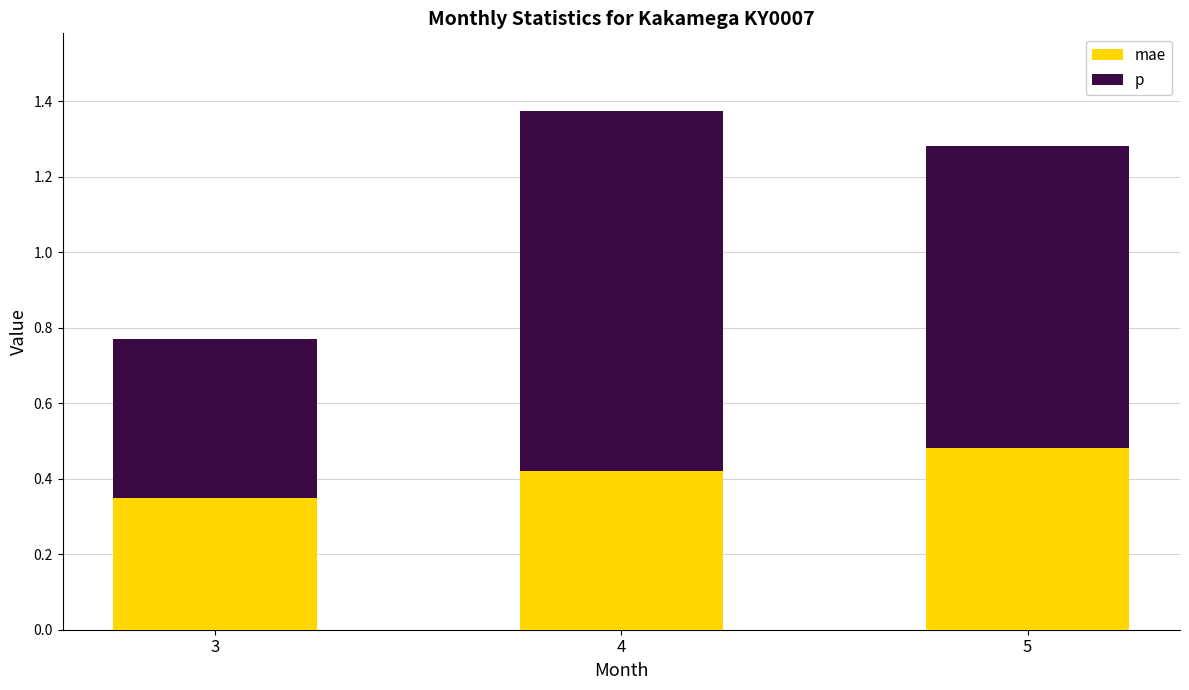

List the labels in order of mae value, smallest first.

3, 4, 5